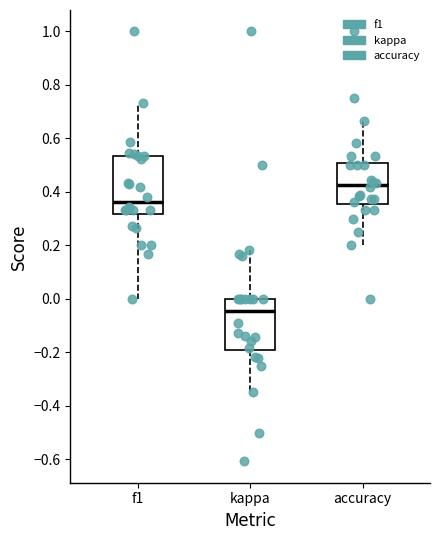

Comparing the boxes themselves (not the whiskers), which one is the tallest?

f1